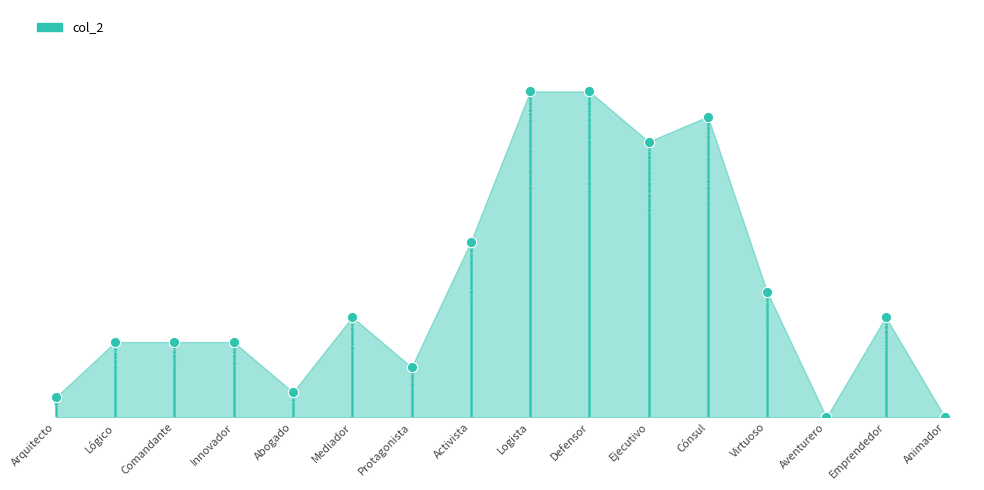

What is the change in value from Ejecutivo to Animador?

-11.0